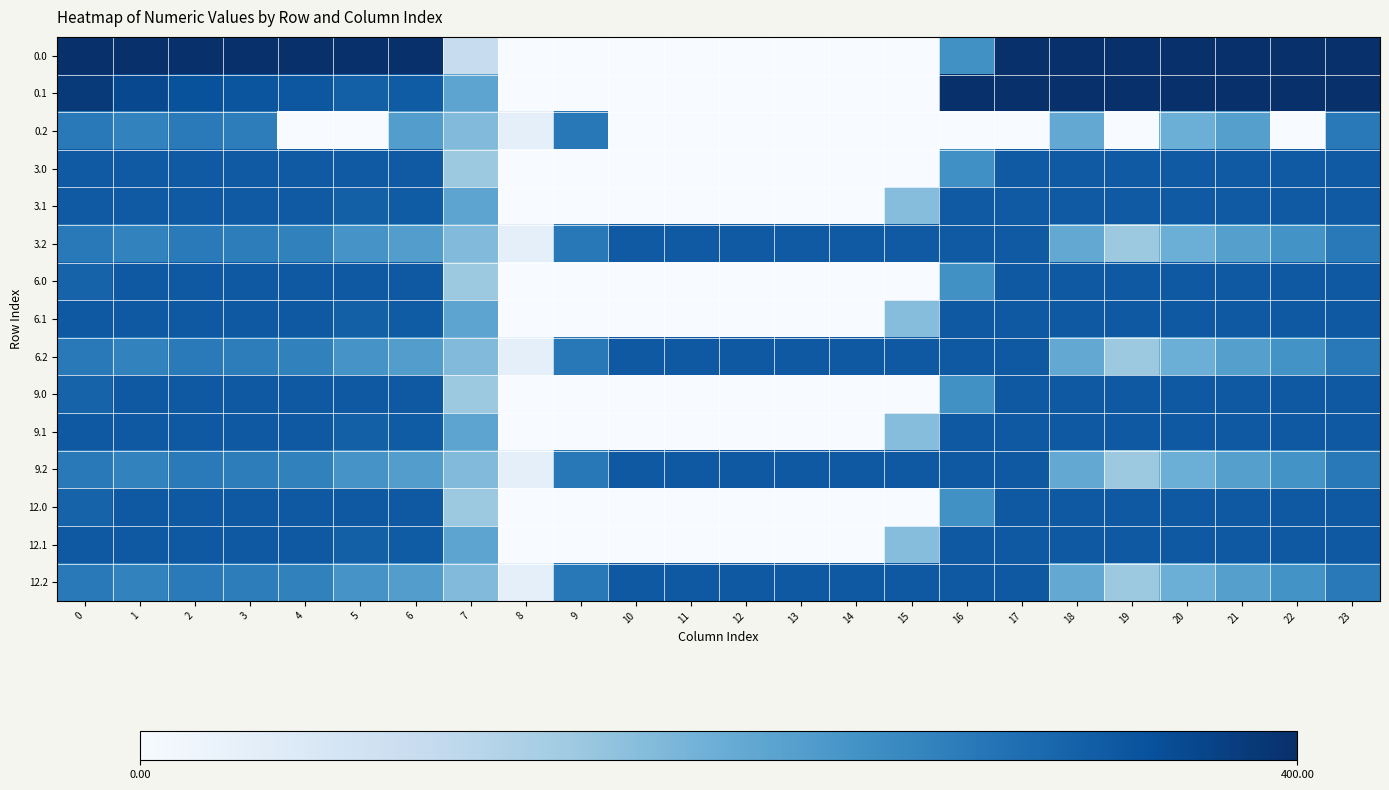

What is the difference between the highest and lowest values at 19?

400.0